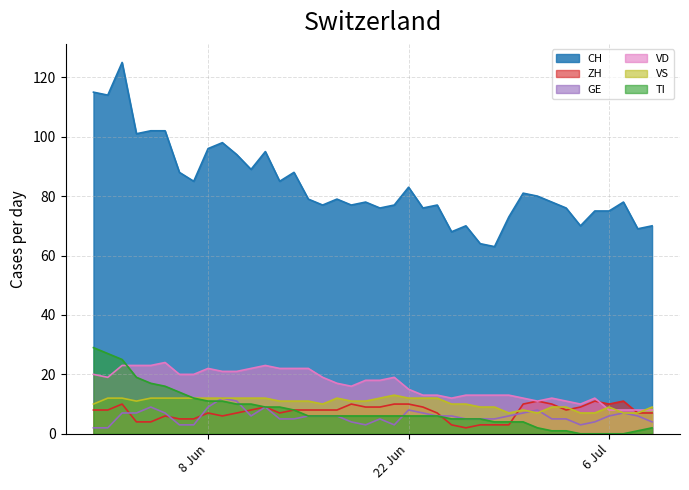

What is the greatest value displayed?

125